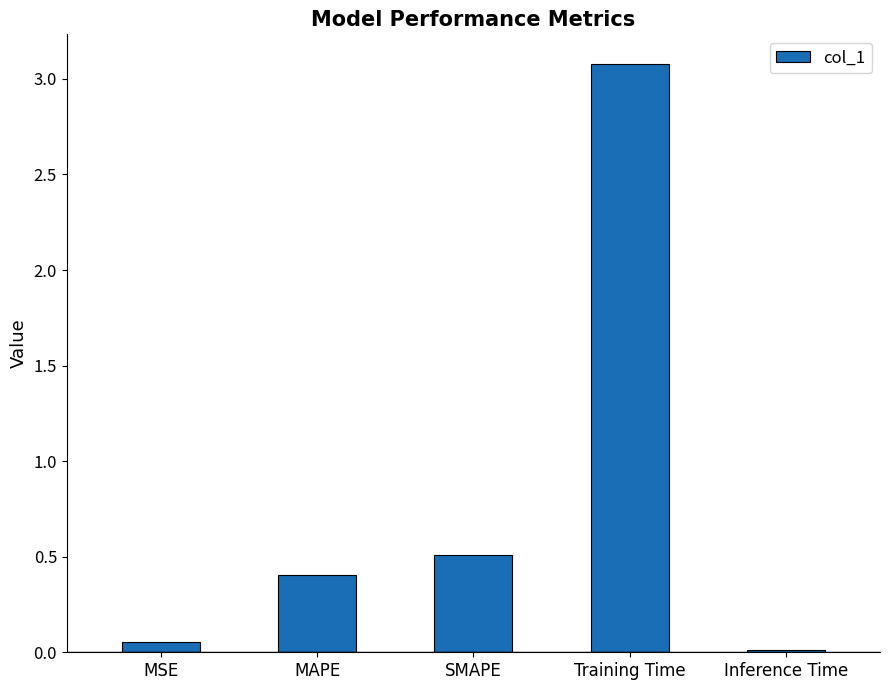

Is it true that the value at MAPE is 0.1?

False